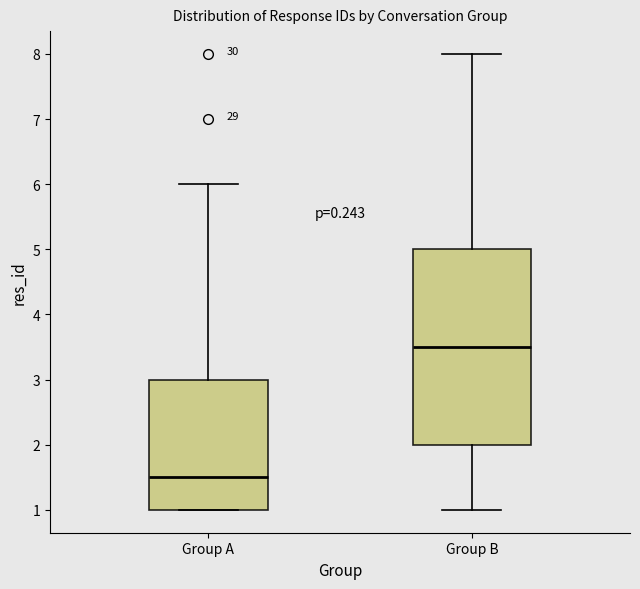

Reading left to right, read every box against the y-axis: the position of its median line, the range the box covers, and the ends of its whiskers. The values are not printed on the chart, so give them approximately, as read against the axis.

Group A: median 1.5, box 1.0 to 3.0, whiskers 1.0 to 6.0
Group B: median 3.5, box 2.0 to 5.0, whiskers 1.0 to 8.0